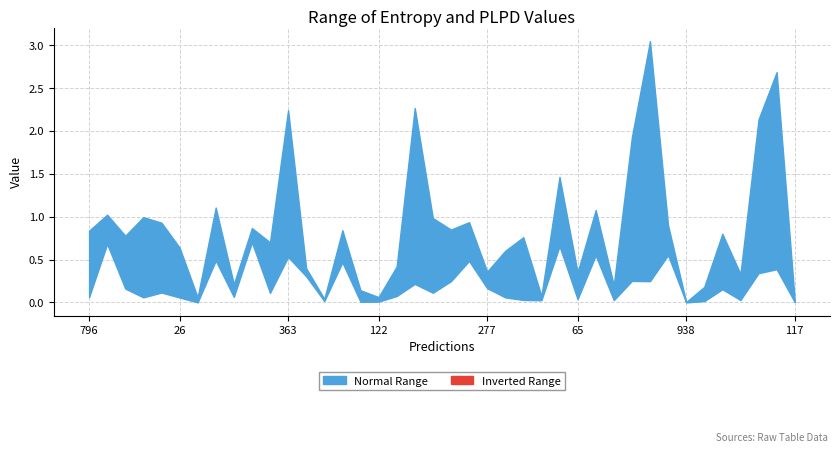

How many data points does each series have?

40